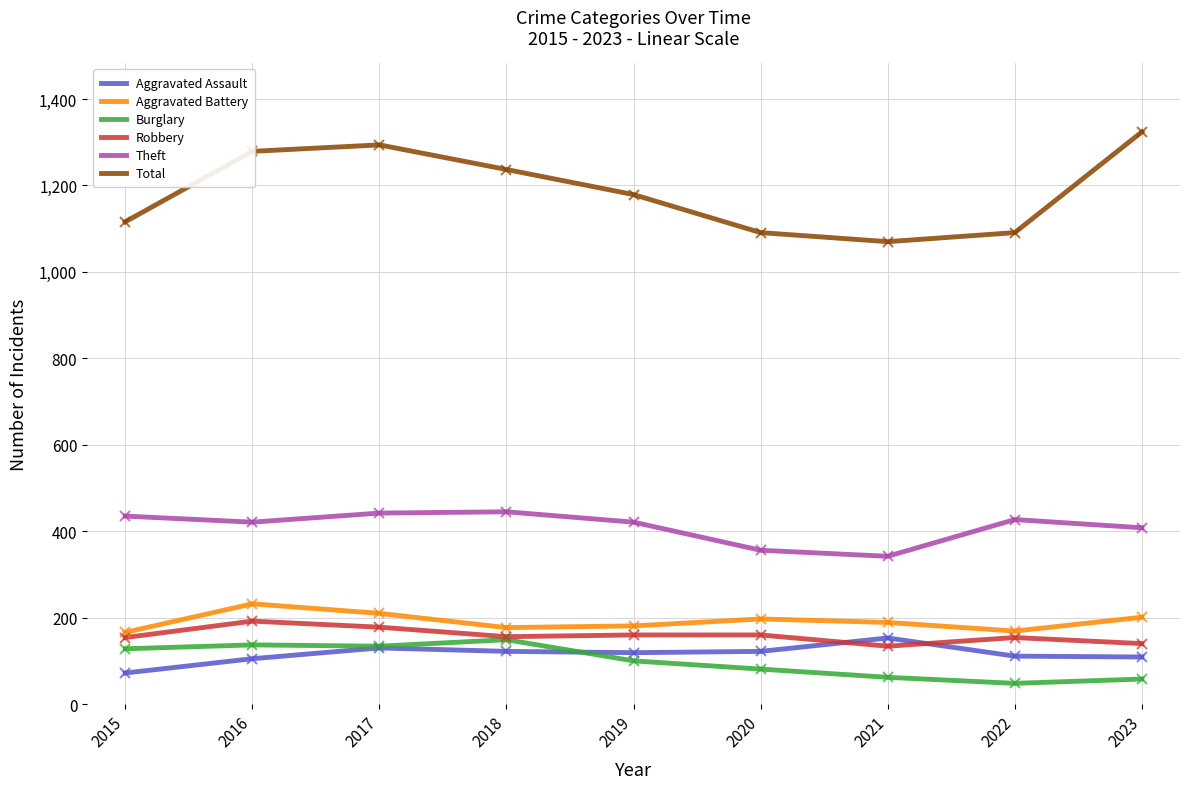

True or false: Burglary has a value of 48 at 2022.

True